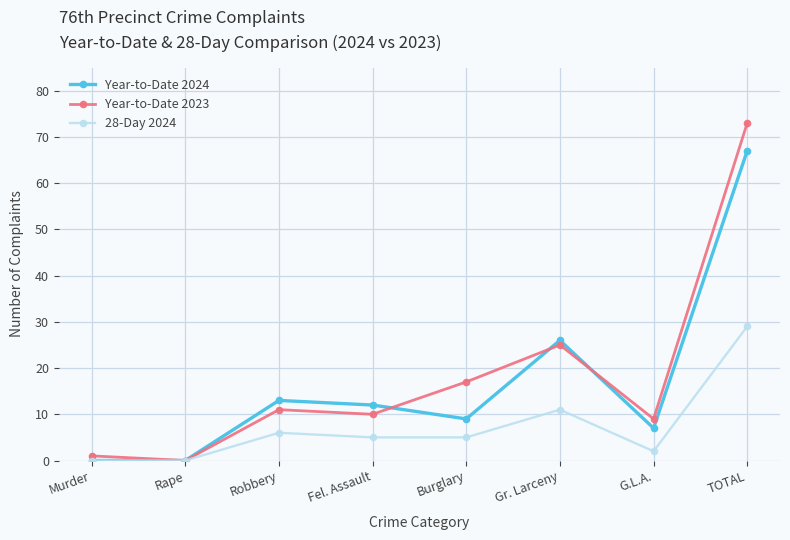

What is the value of the Year-to-Date 2023 point at the 8th from the left?

73